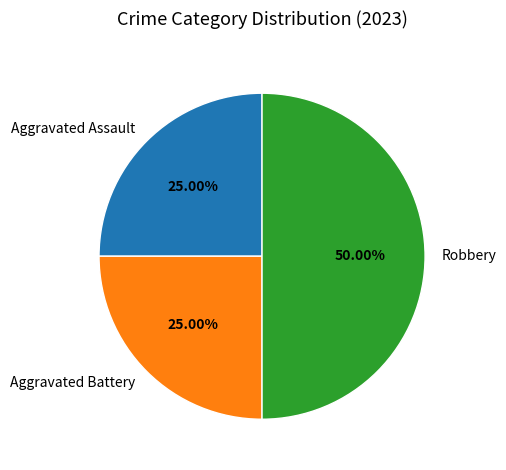

How many slices are in this pie chart?

3